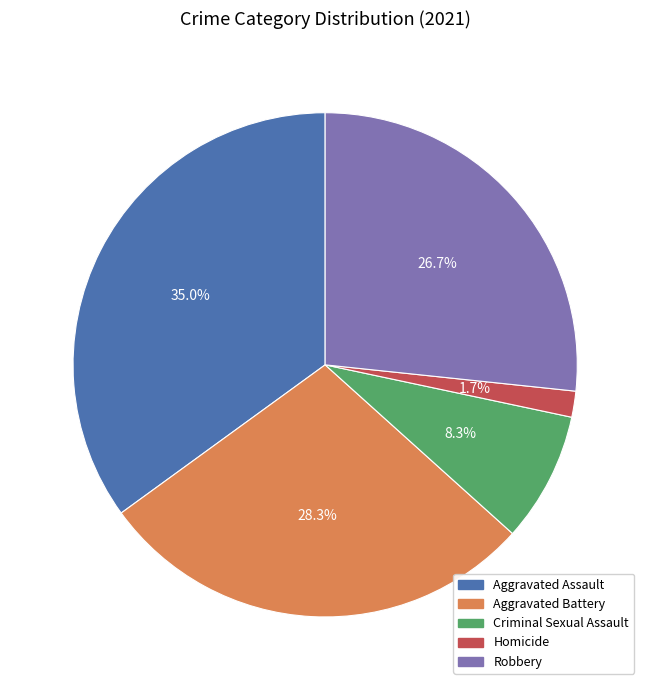

To the nearest percent, what is the difference between the largest and smallest slice percentages?

33%